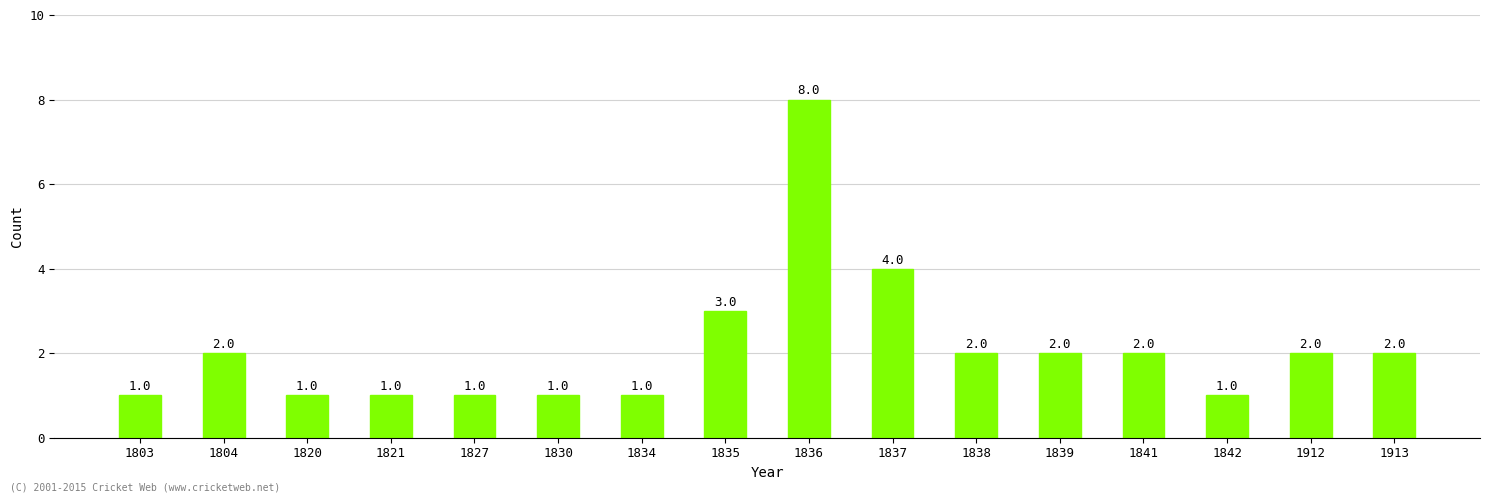

What is the change in value from 1821 to 1841?

+1